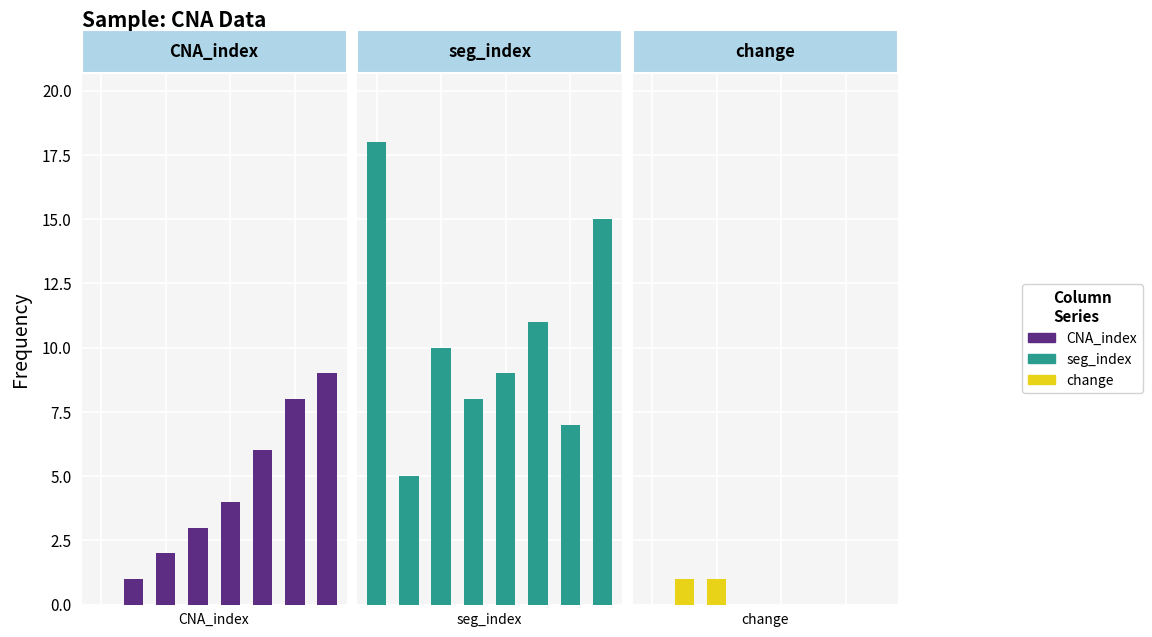

At 3, list the series in order from largest to smallest.

seg_index, CNA_index, change